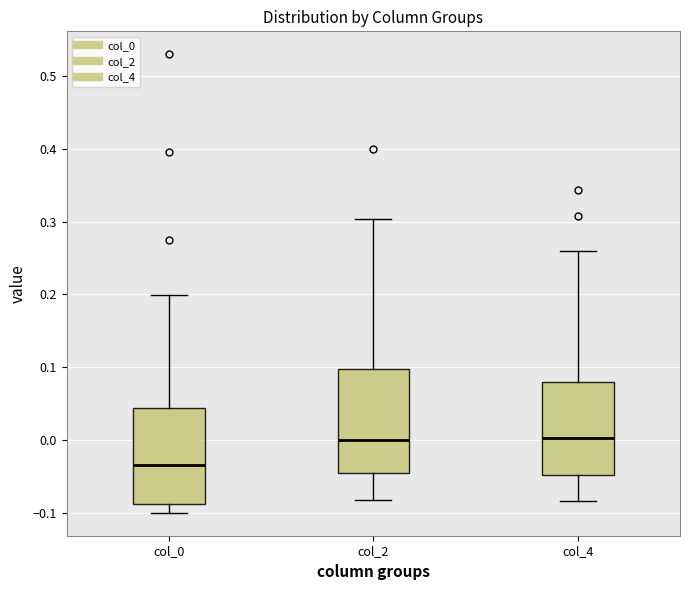

Reading left to right, read every box against the y-axis: the position of its median line, the range the box covers, and the ends of its whiskers. The values are not printed on the chart, so give them approximately, as read against the axis.

col_0: median -0.03, box -0.09 to 0.04, whiskers -0.10 to 0.20
col_2: median 0.00, box -0.05 to 0.10, whiskers -0.08 to 0.30
col_4: median 0.00, box -0.05 to 0.08, whiskers -0.08 to 0.26